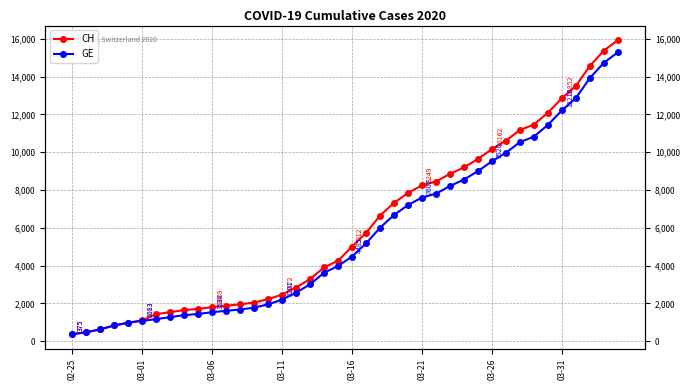

What is the minimum value for GE?

375